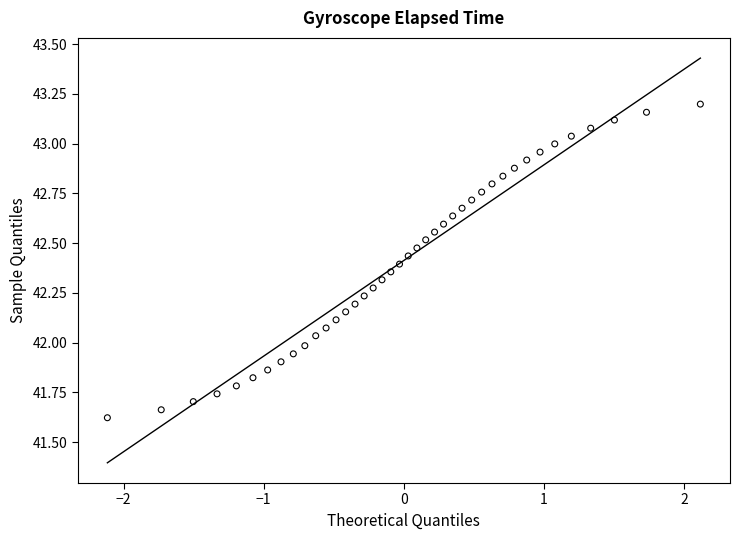

What is the range of Y values (max minus min)?

1.6